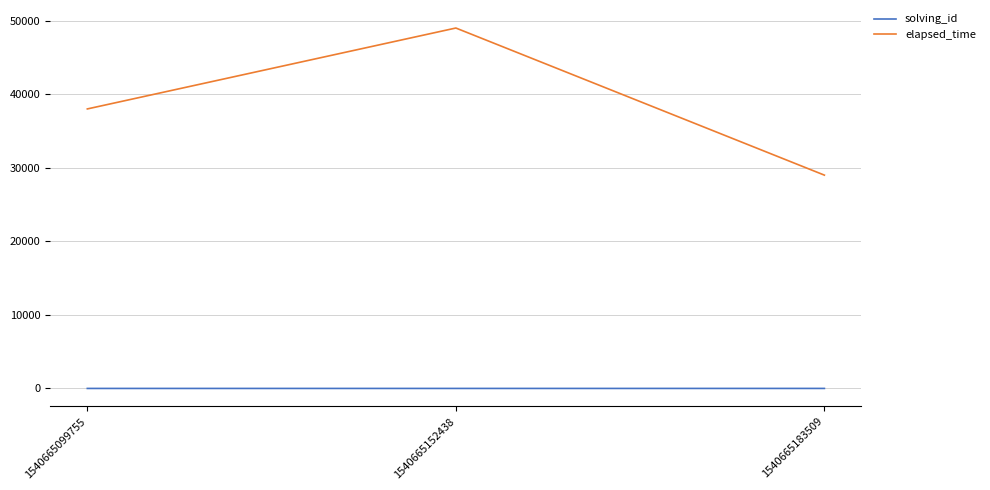

Rank the series by their average value, from highest to lowest.

elapsed_time, solving_id